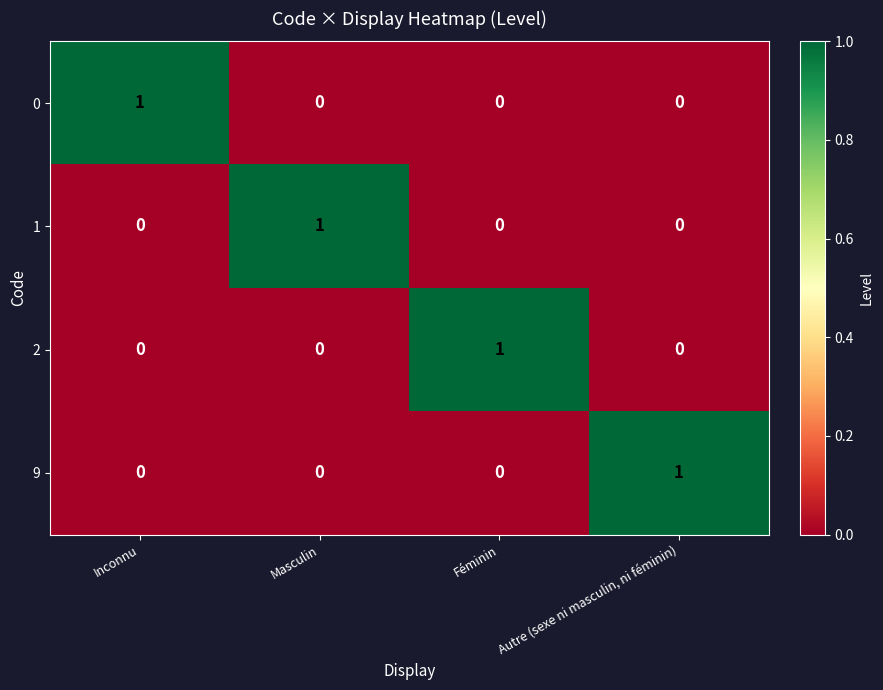

Is the value of 1 at Féminin greater than the value of 2 at Féminin?

No